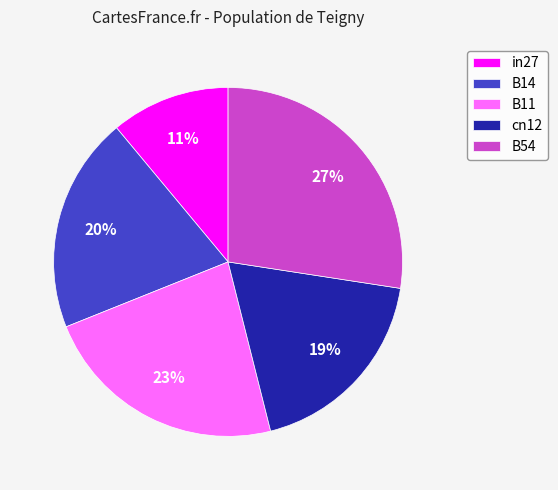

Does any single category account for the majority?

No